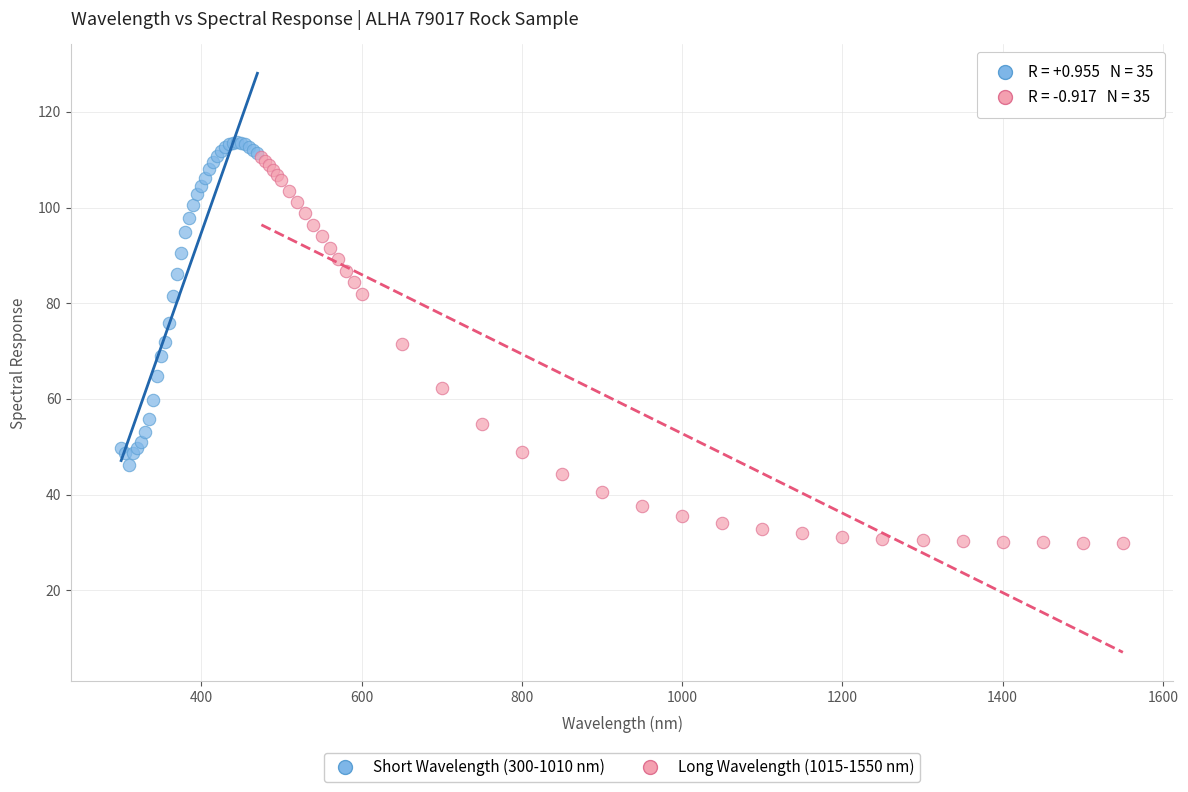

Which series contains the lowest Y value?

Long Wavelength (1015-1550 nm)